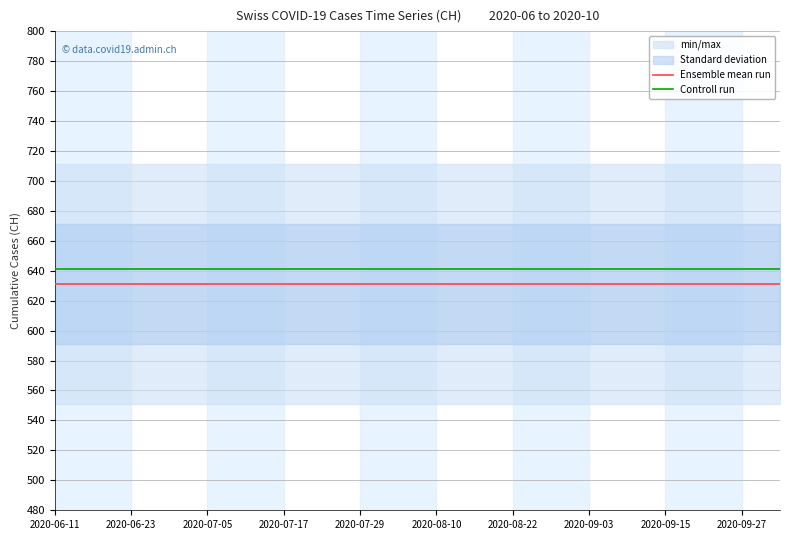

What is the minimum value for Controll run?

641